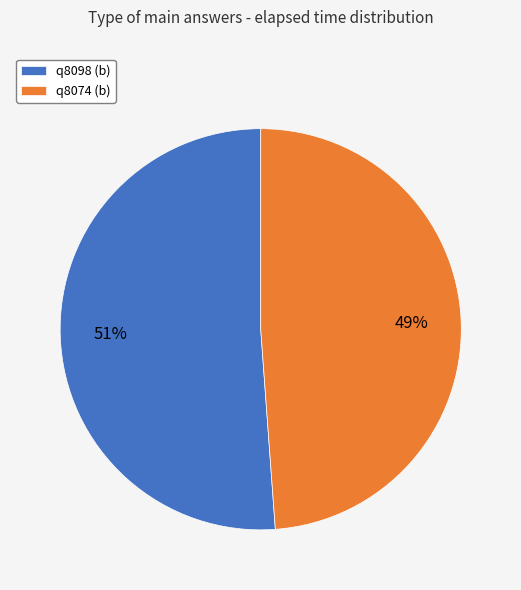

To the nearest percent, what is the difference between the q8074 (b) and q8098 (b) slice percentages?

2%